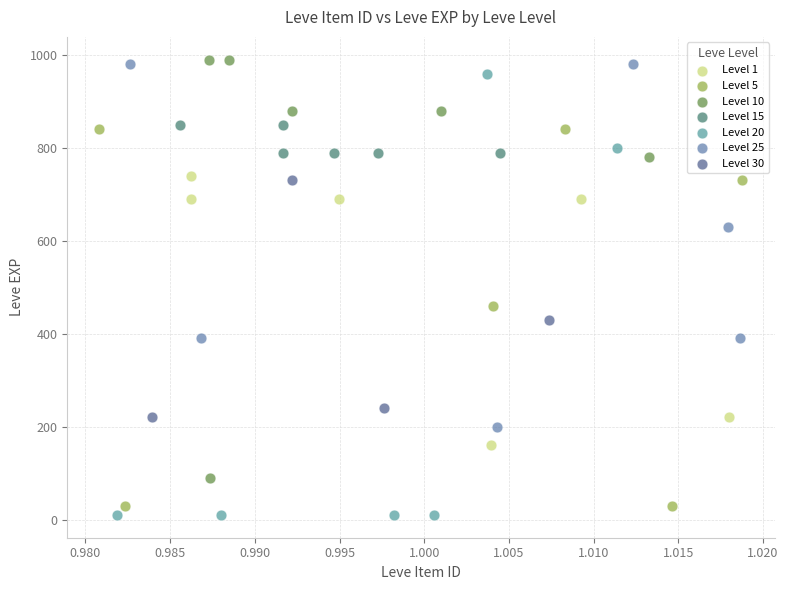

Which series has the largest Y range (max minus min)?

Level 20